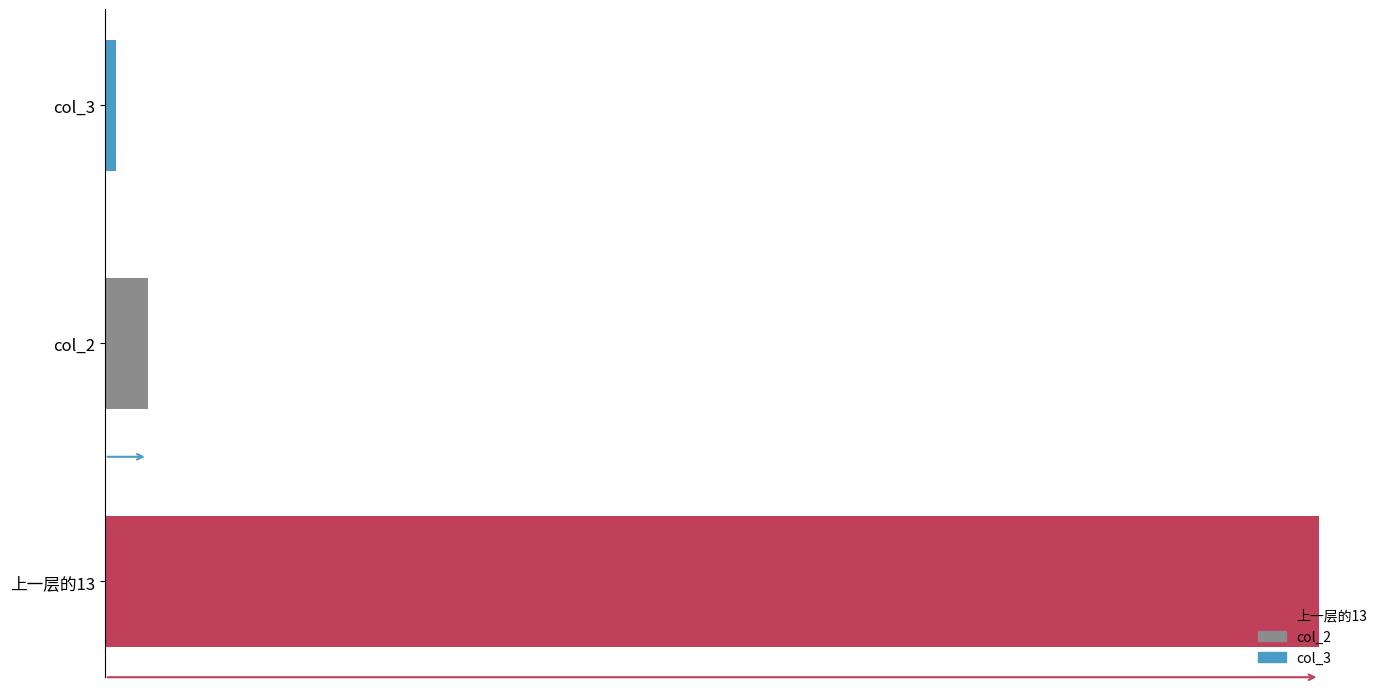

Count the number of values greater than 8.

1